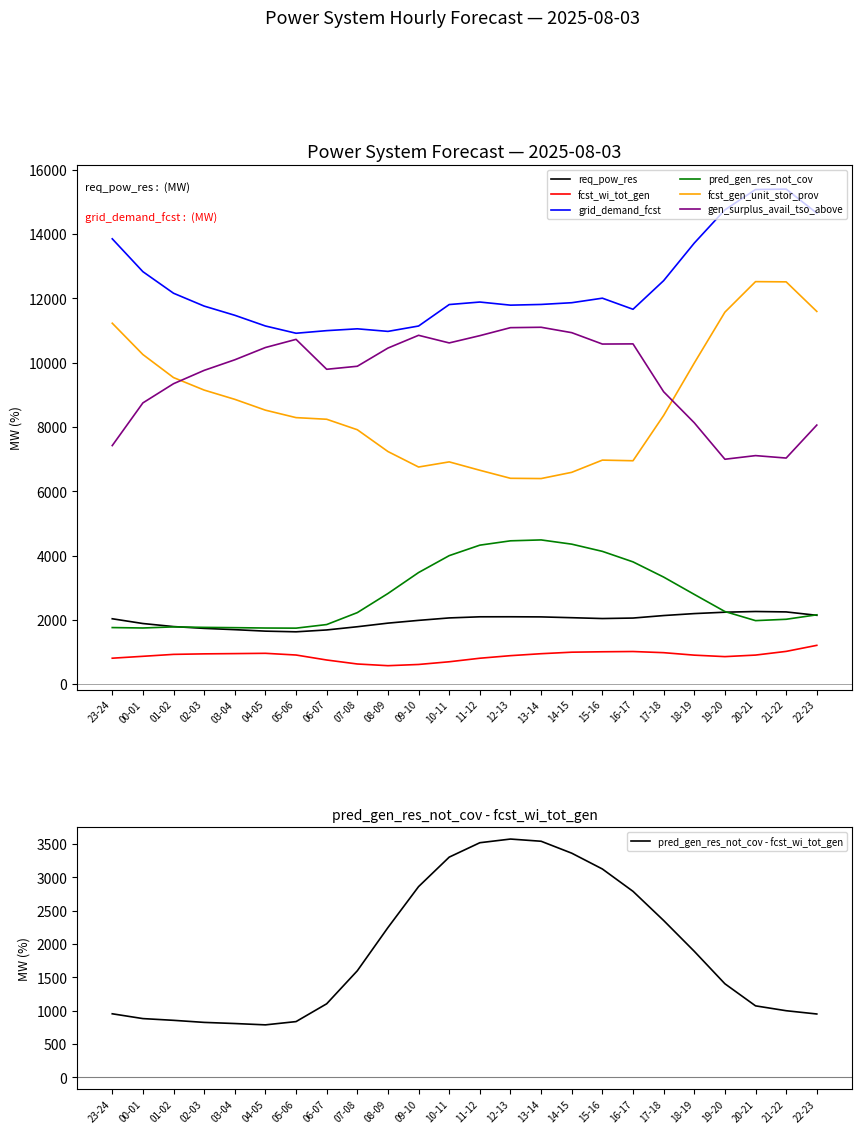

What is the difference between the highest and lowest values at 22-23?

13447